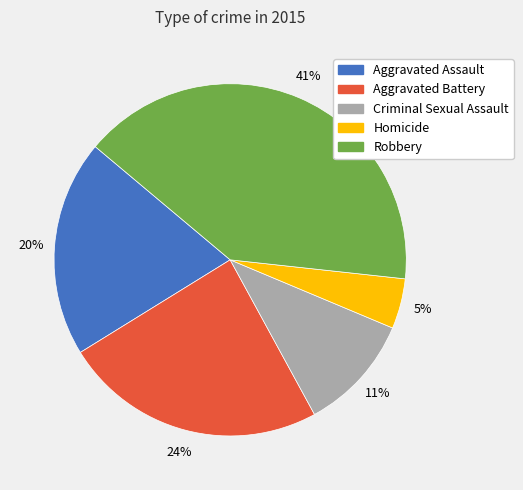

Which has a higher value, Criminal Sexual Assault or Aggravated Battery?

Aggravated Battery